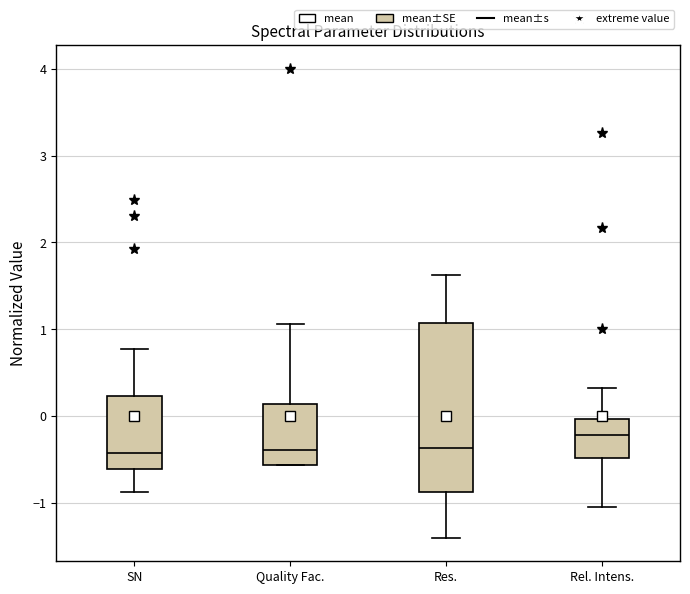

Which box's median line is the highest?

Rel. Intens.